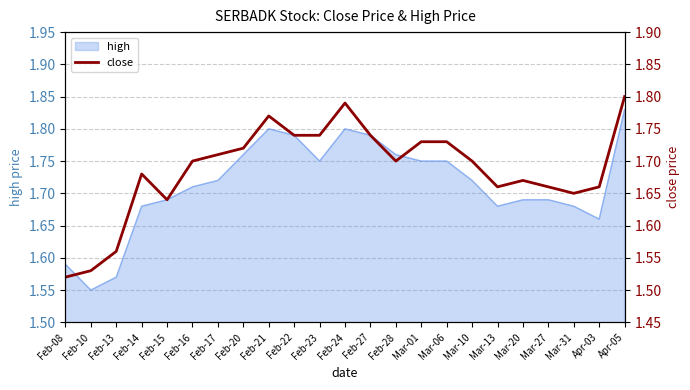

What is the change in value from Feb-08 to Feb-24?

+0.3